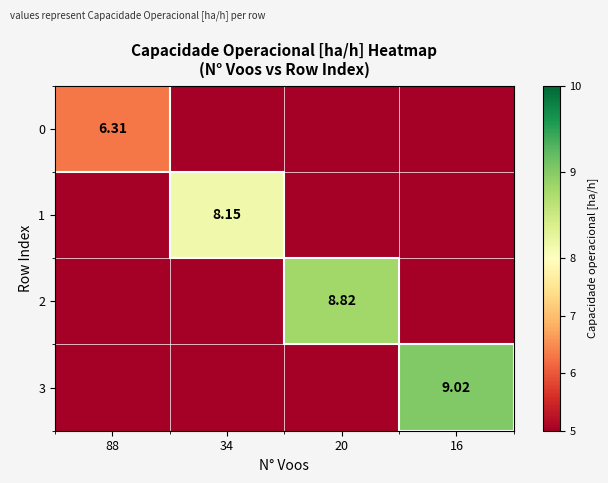

Is it true that 1 equals 0.0 at 16?

True